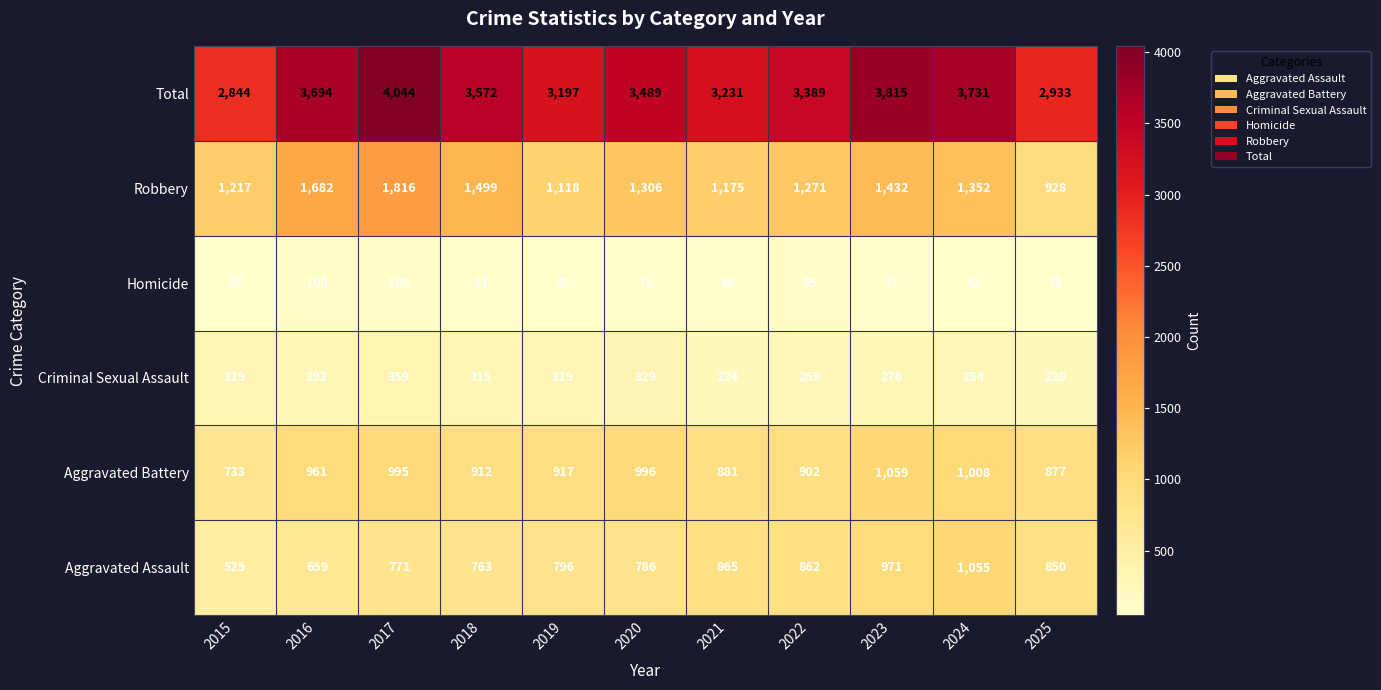

The value of Total at 2017 is 4044. True or false?

True